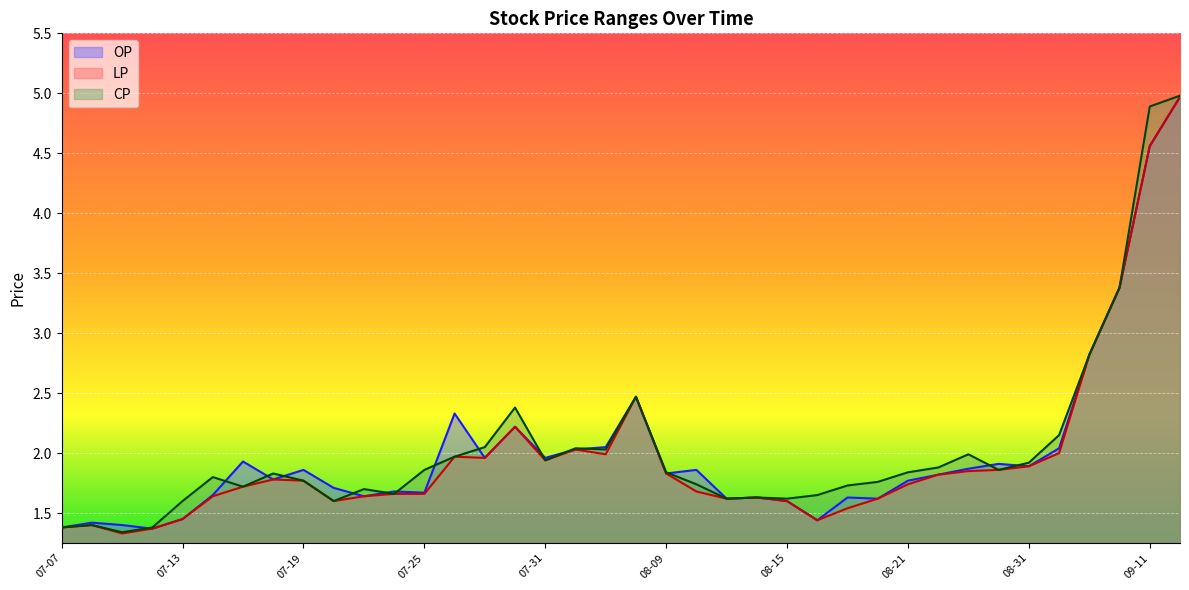

Rank the series by their average value, from lowest to highest.

LP, OP, CP